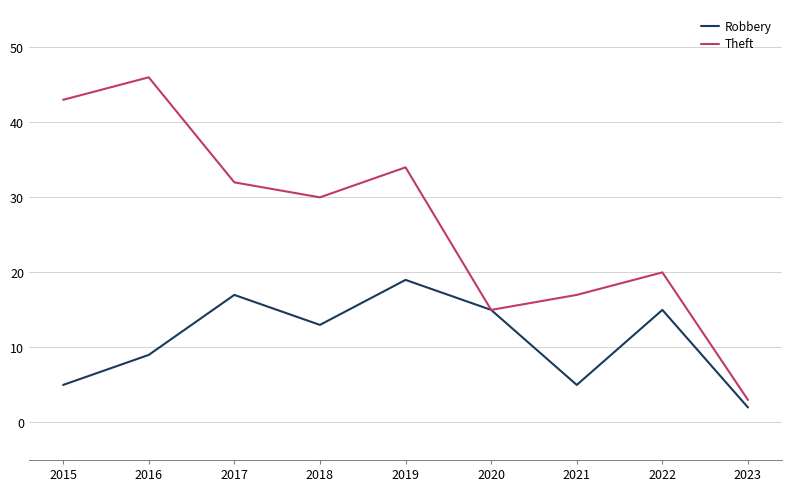

What is the highest value of the Theft series?

46